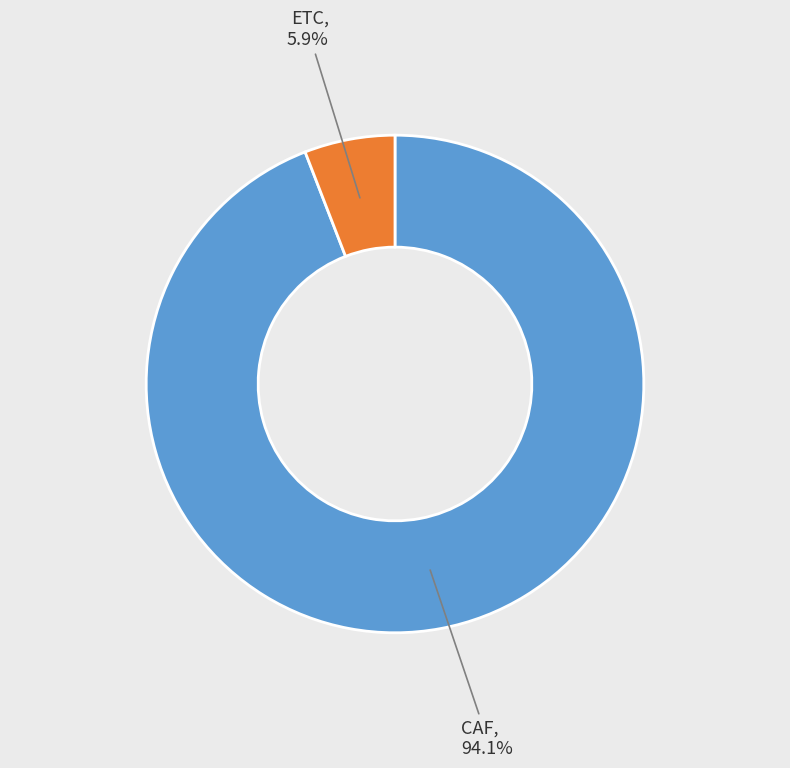

What percentage is the ETC slice, to the nearest percent?

6%